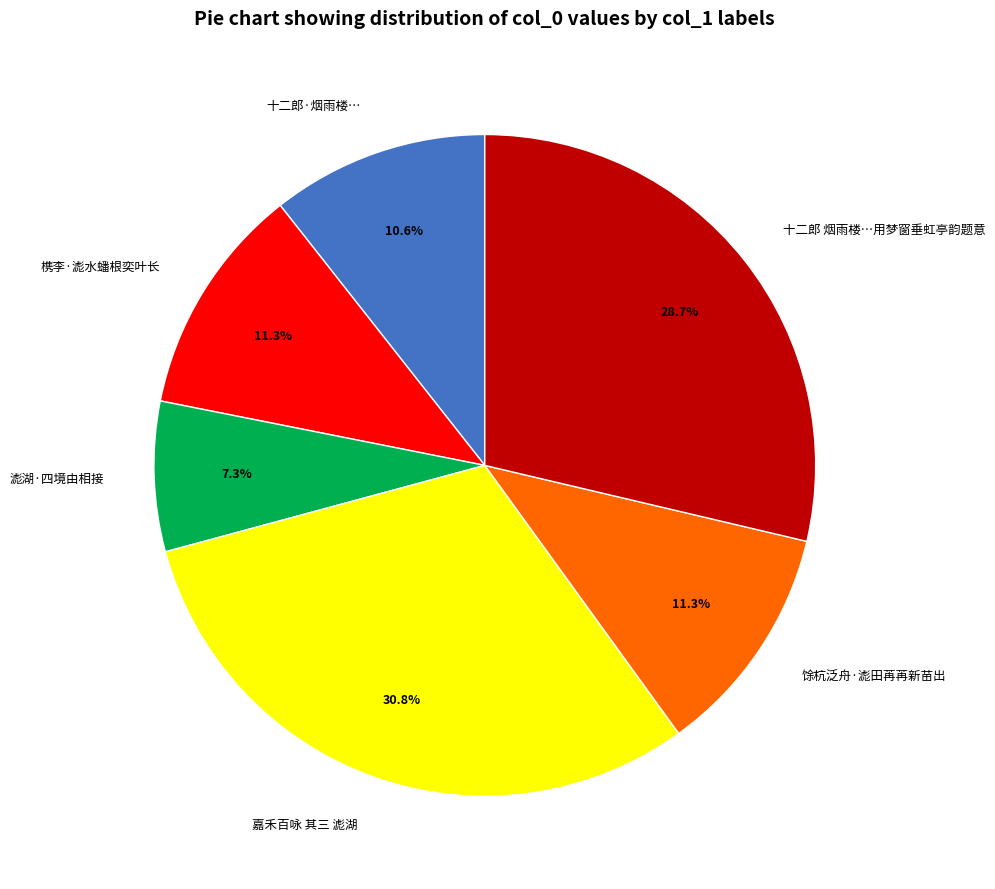

How many segments does this pie chart have?

6